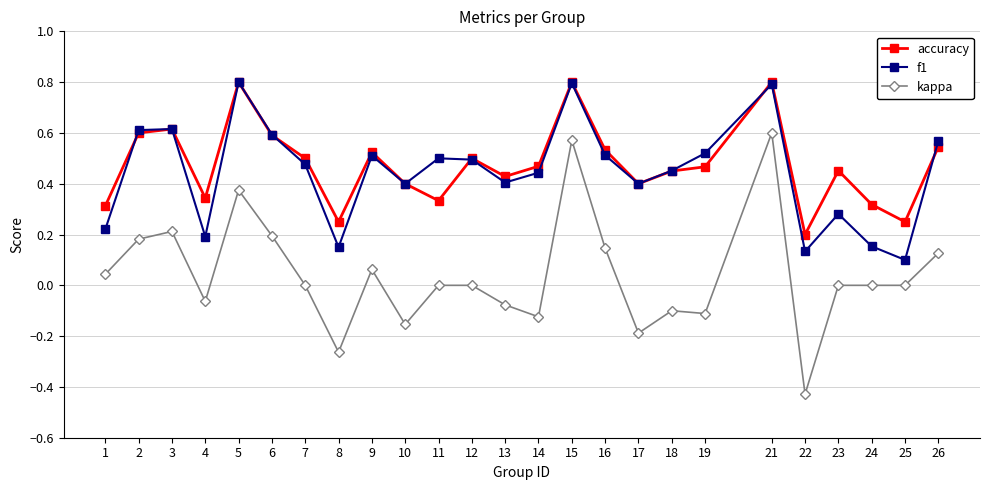

At which label does f1 reach its minimum?

25